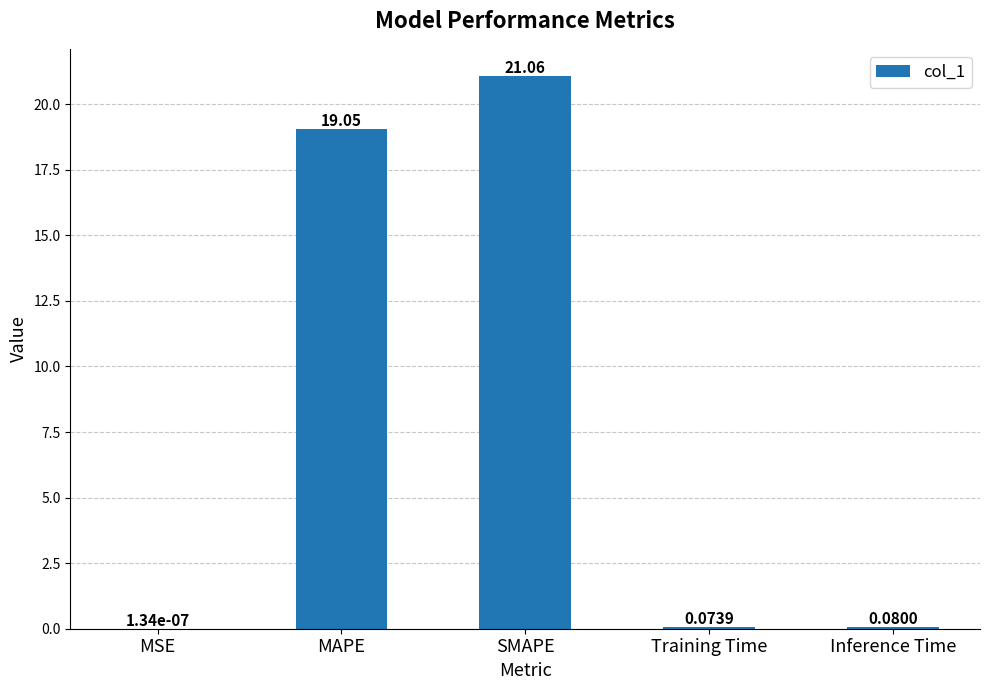

What is the sum of all values?

40.3